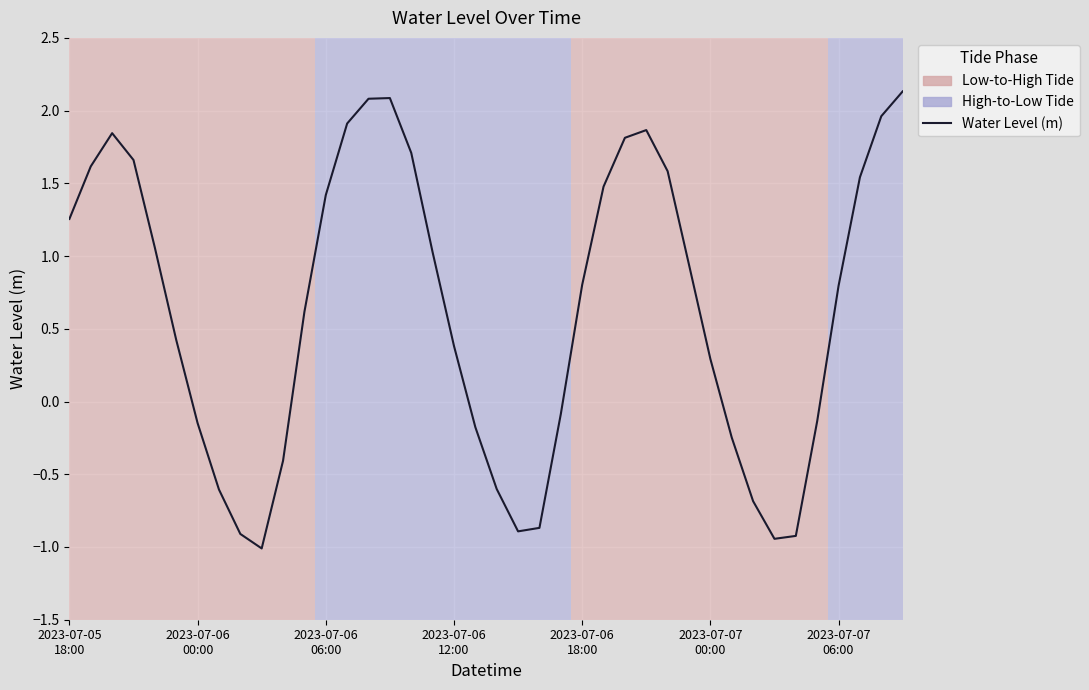

What is the difference between the maximum and minimum values?

3.1